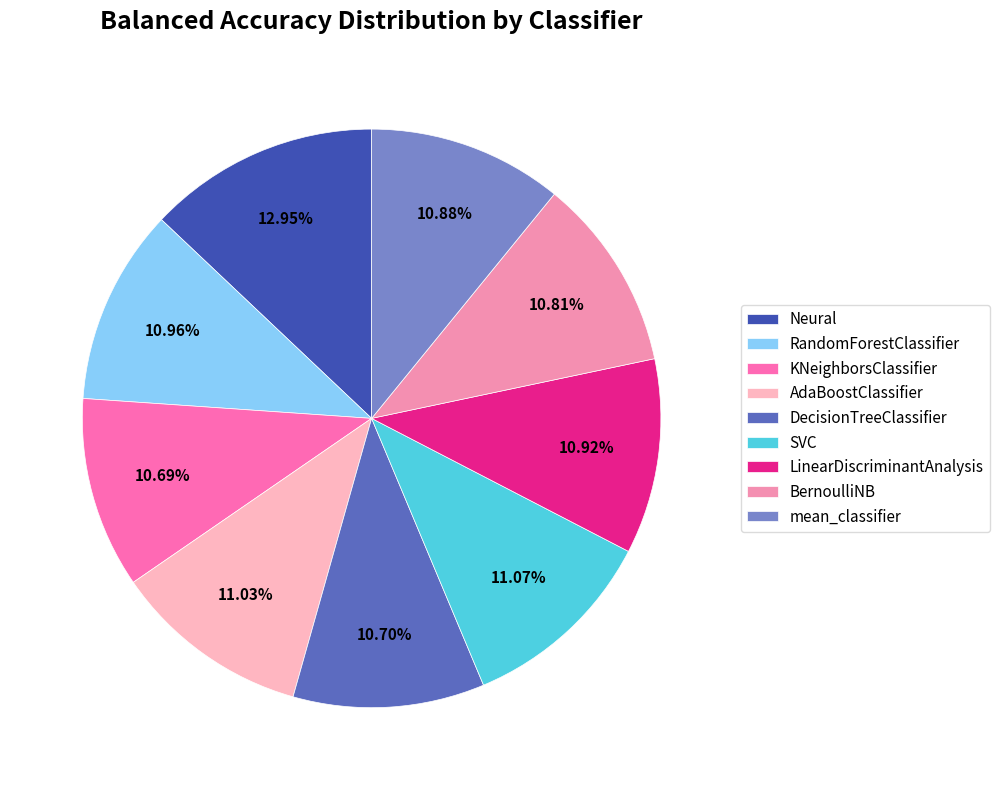

To the nearest percent, what percentage of the pie is AdaBoostClassifier?

11%